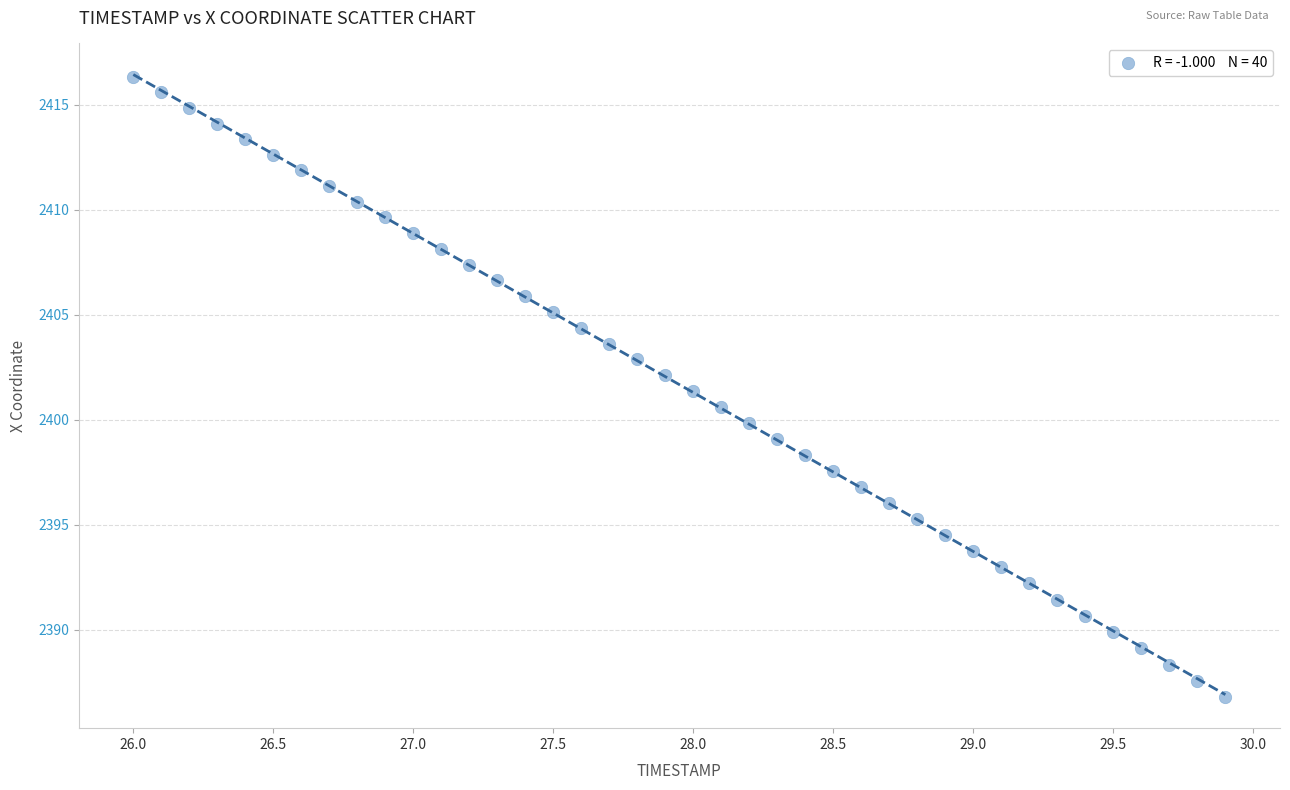

What is the range of X values (max minus min)?

3.9